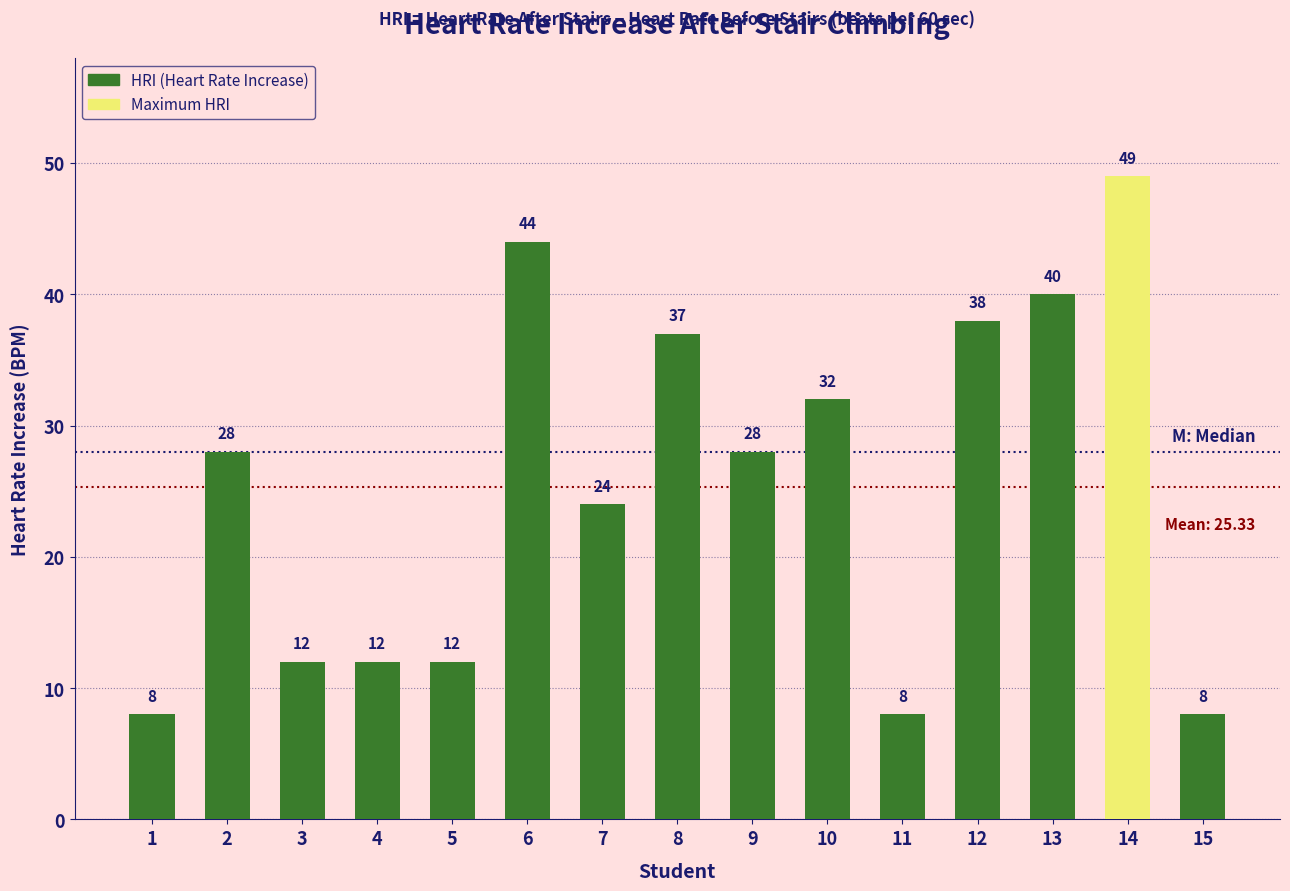

What is the value of the 4th bar from the left?

12